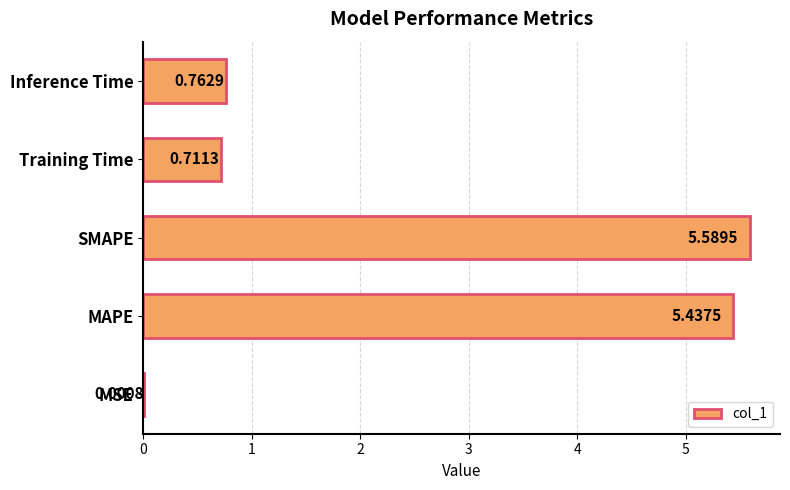

What is the maximum value shown in the chart?

5.6